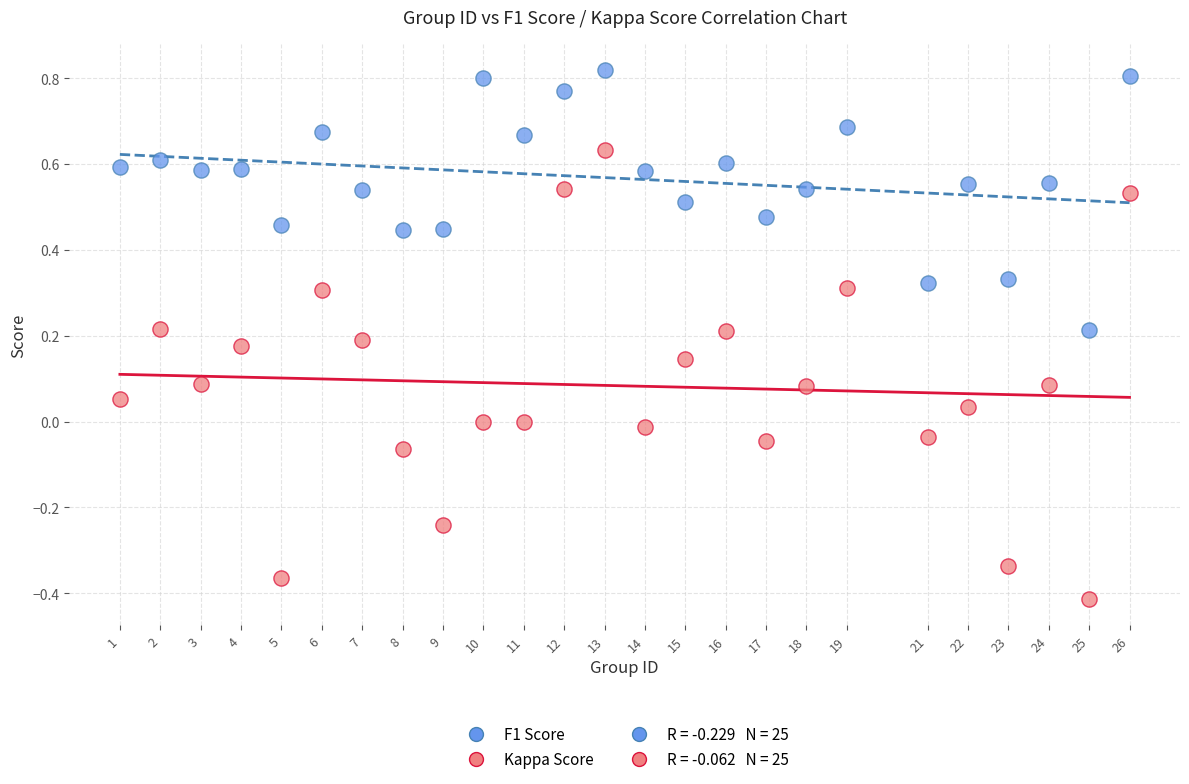

Which series contains the lowest Y value?

Kappa Score